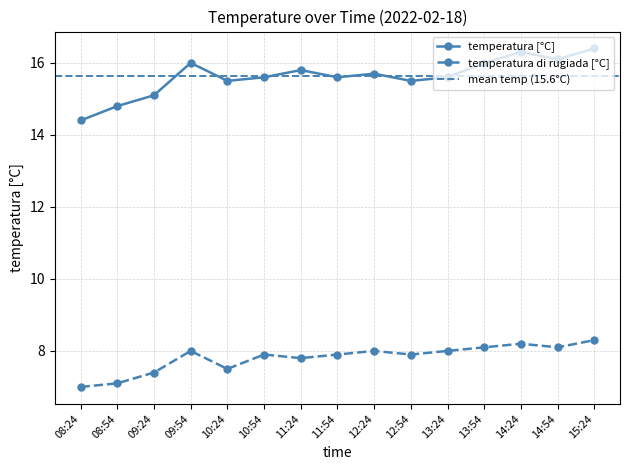

Which series changed the most between 10:54 and 11:24?

temperatura [°C]